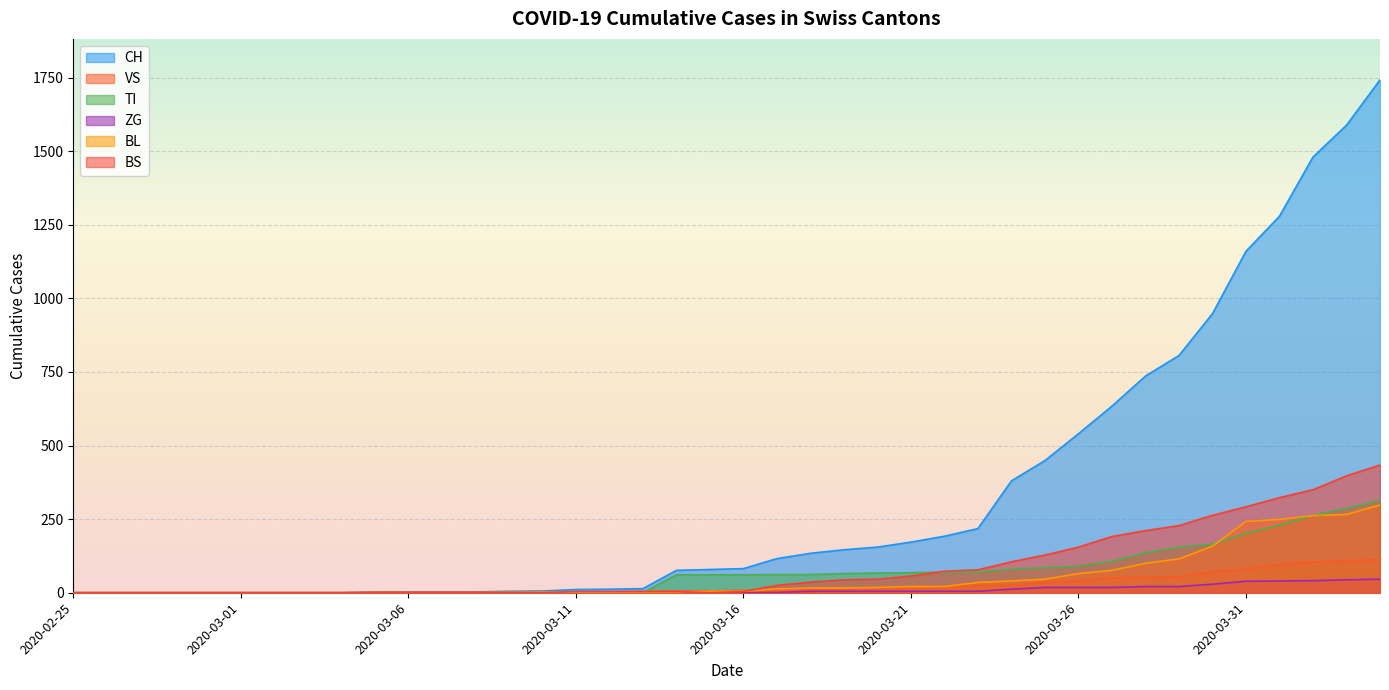

How many lines are shown in the chart?

6